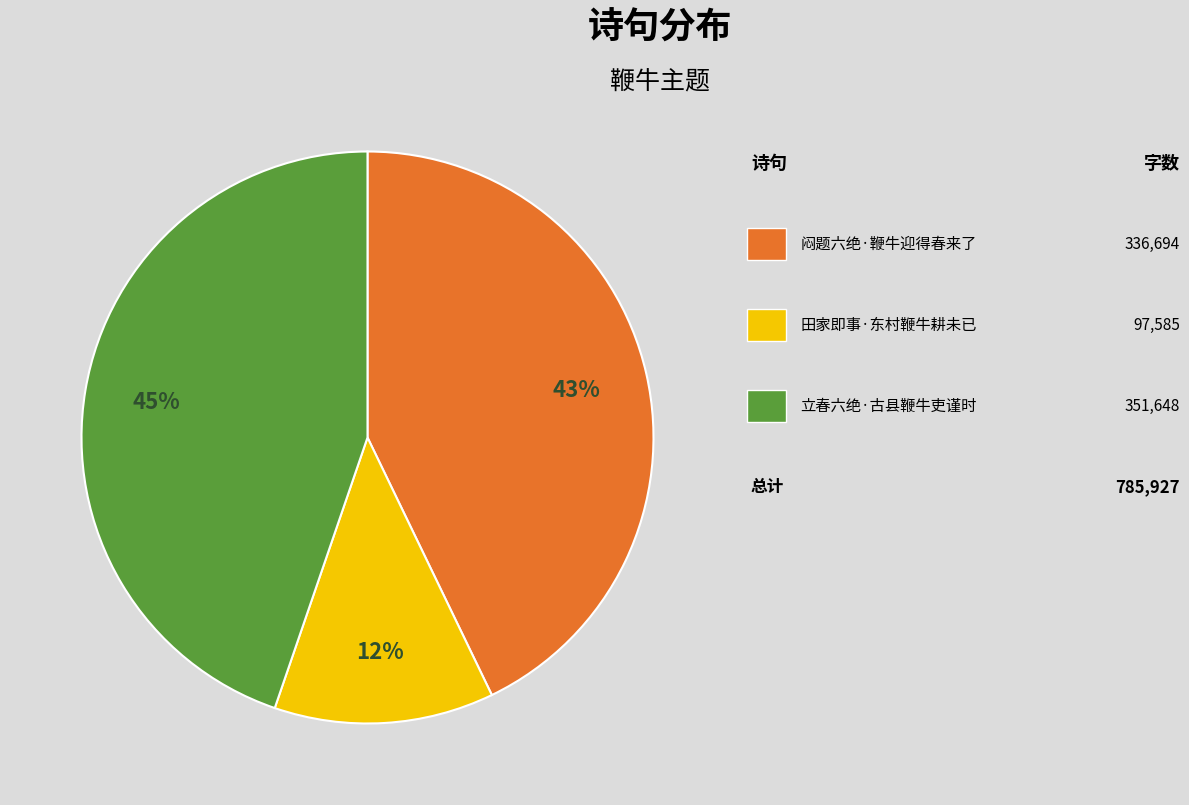

Is there a majority slice in this chart?

No